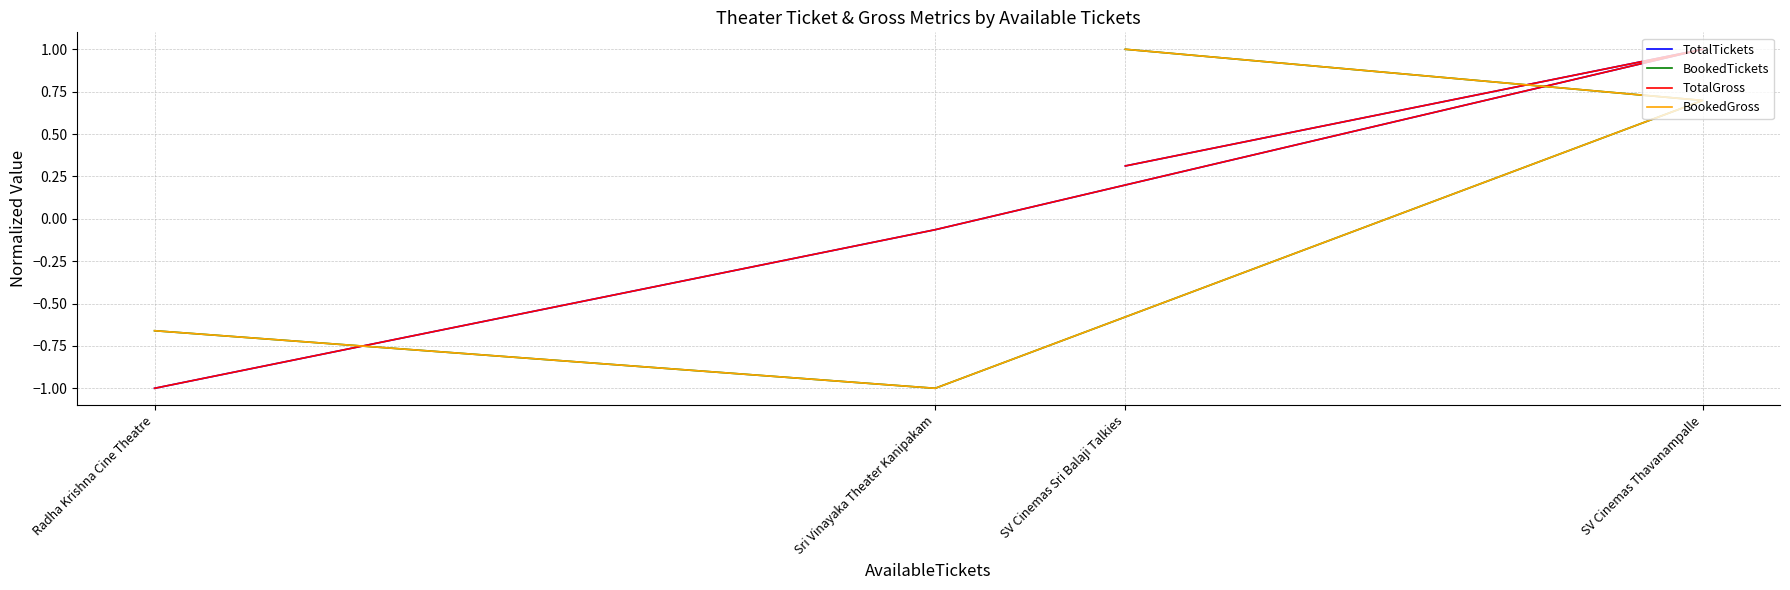

True or false: BookedGross and BookedTickets cross at least once.

False